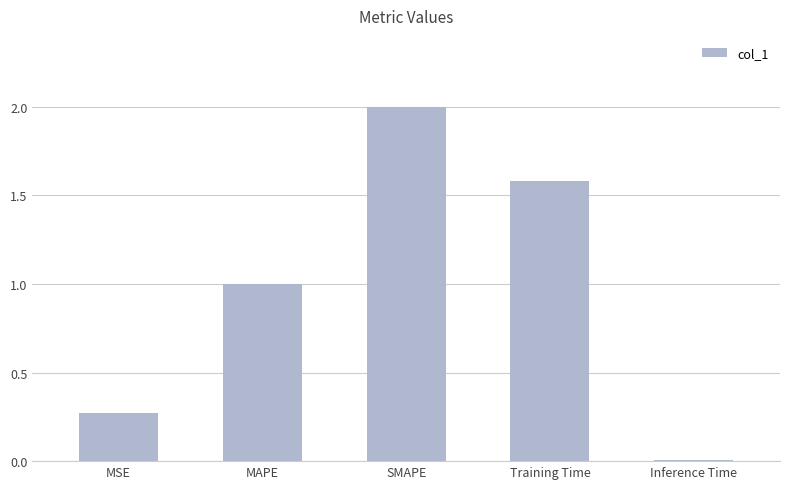

How many data points does each series have?

5